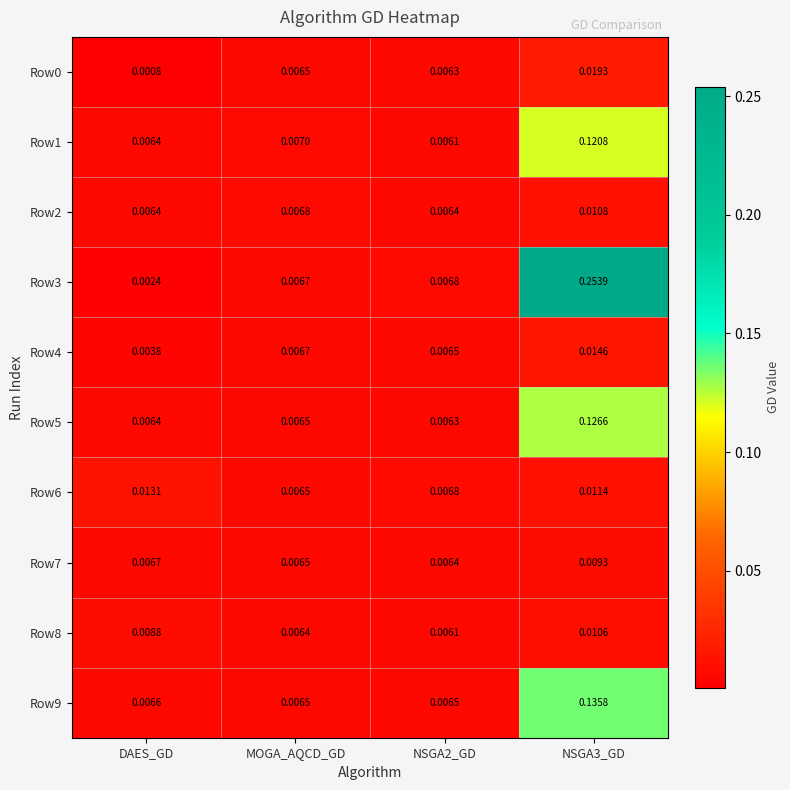

Between DAES_GD and NSGA3_GD, which series saw the biggest shift?

Row3